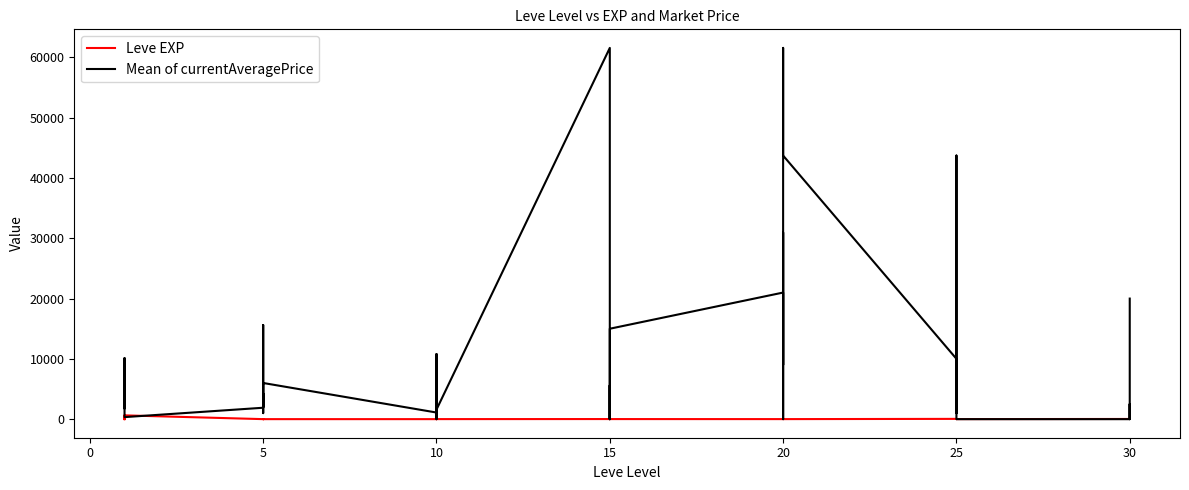

The Leve EXP series shows 9 at 10. True or false?

True